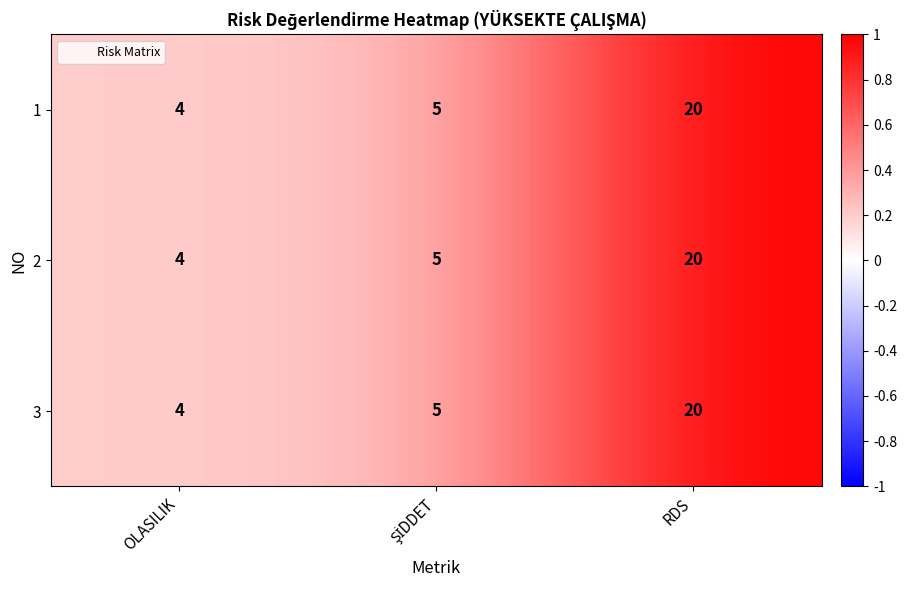

True or false: 2 has a value of 20 at RDS.

True